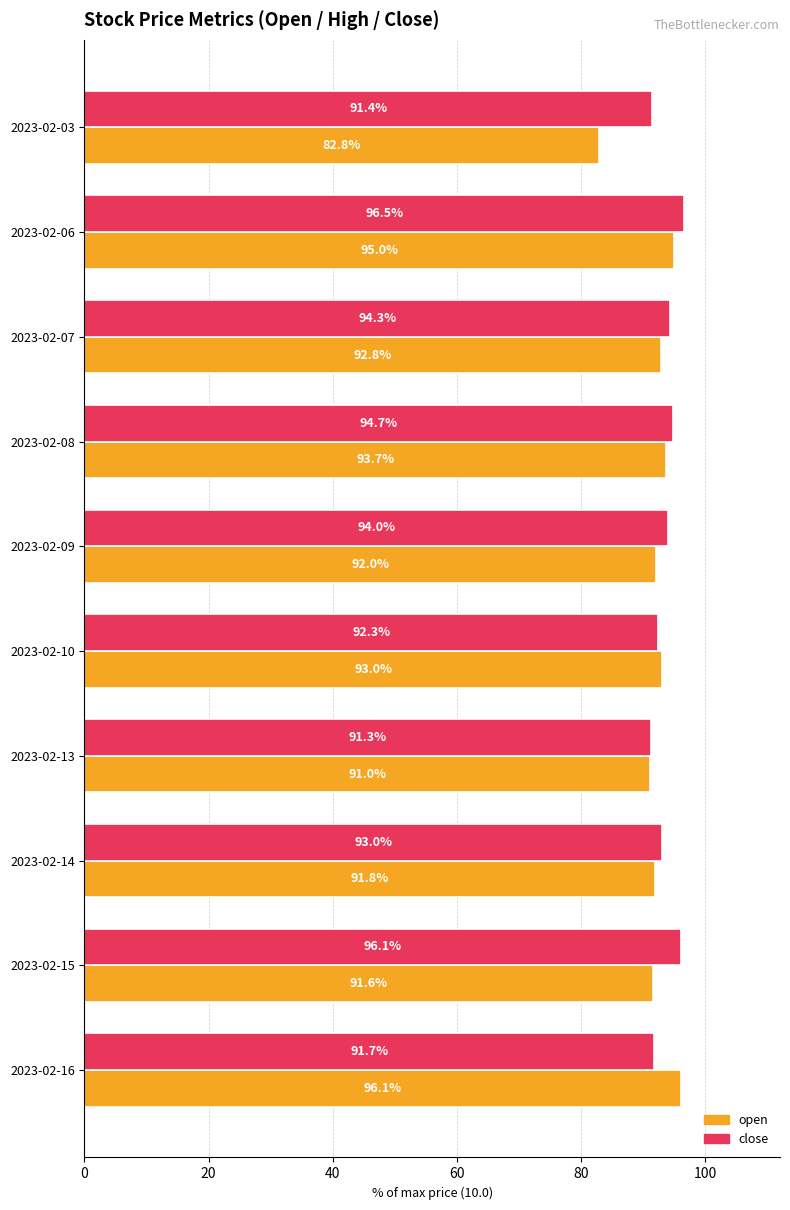

At which label is open closest to 89?

2023-02-13